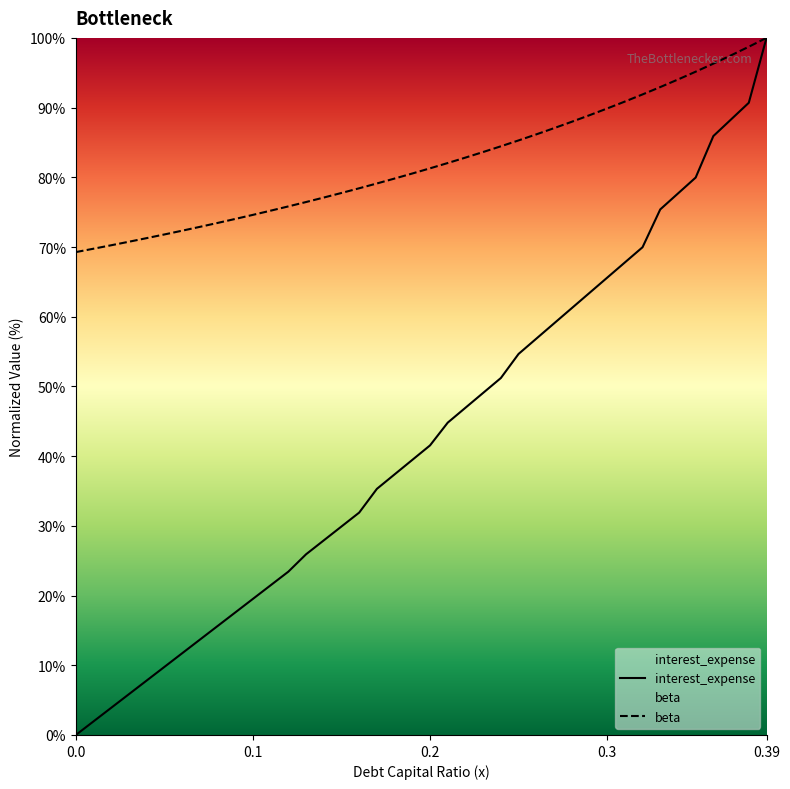

How many data points in debt_capital are less than 41?

20